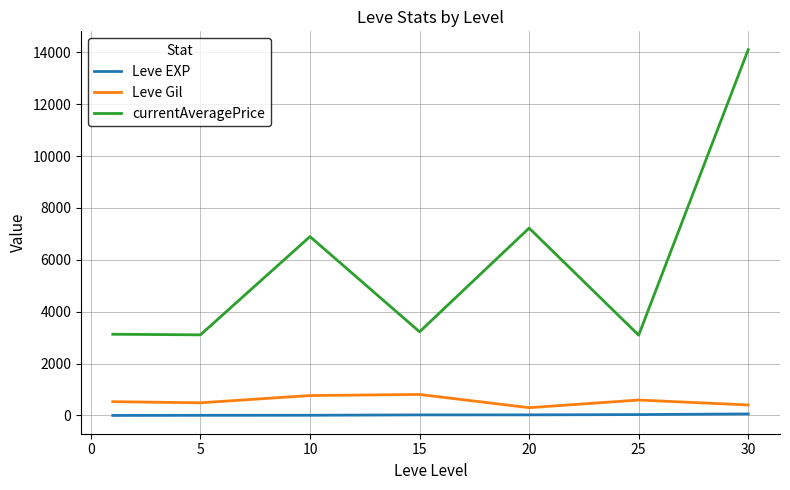

True or false: Leve EXP and currentAveragePrice intersect in this chart.

False